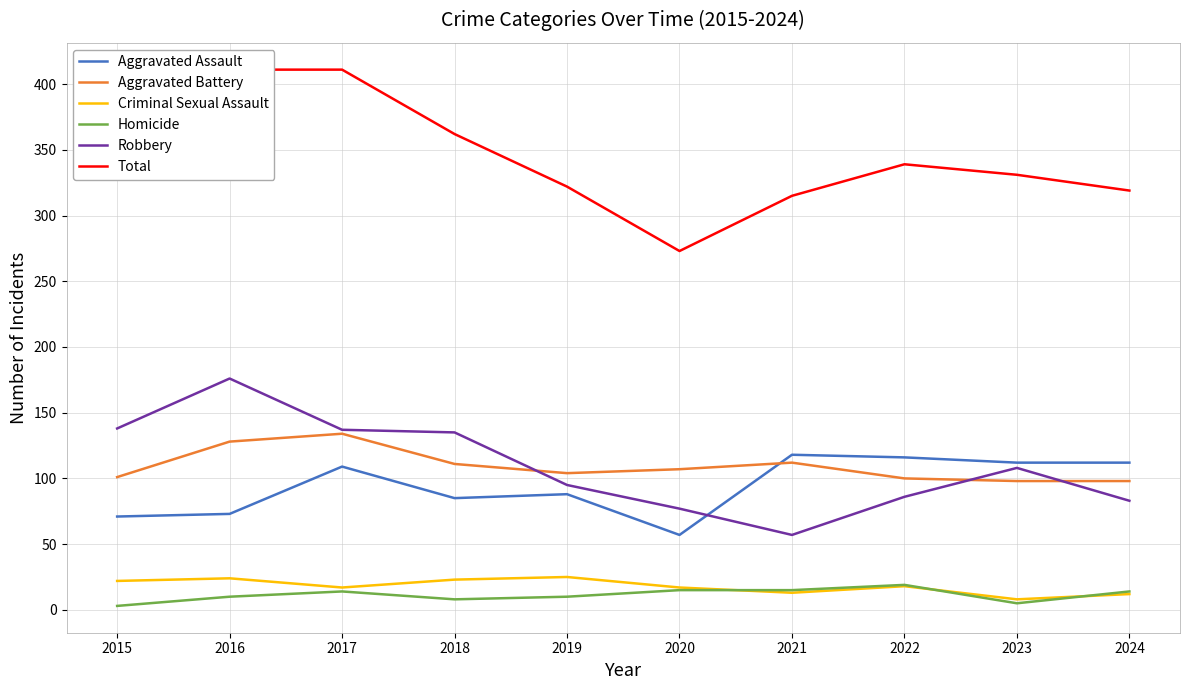

Rank the categories by Robbery value from highest to lowest.

2016, 2015, 2017, 2018, 2023, 2019, 2022, 2024, 2020, 2021